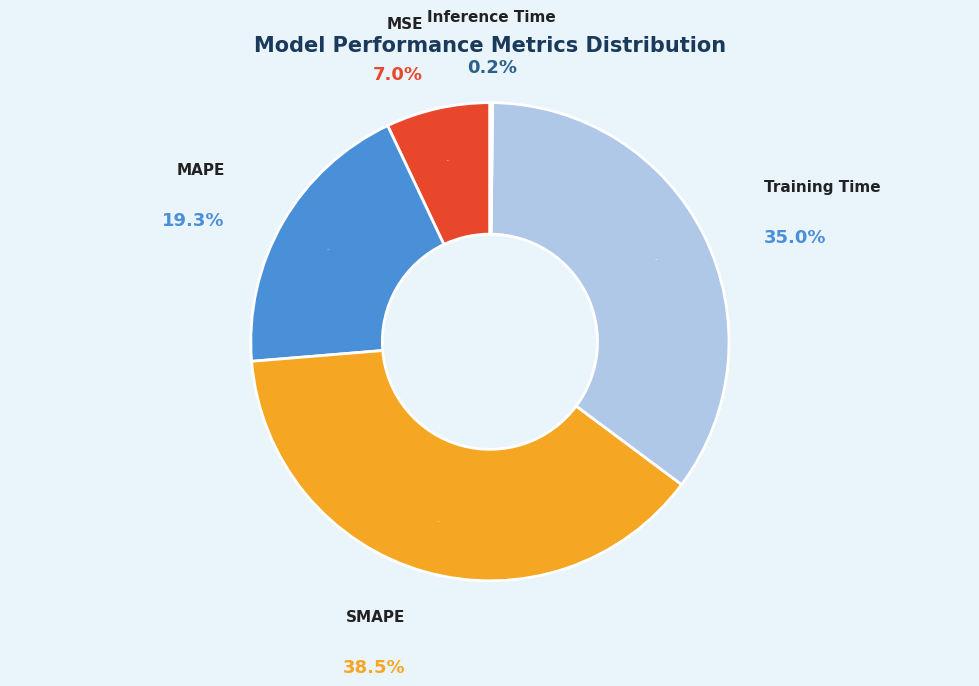

Is Training Time the majority of the pie?

No